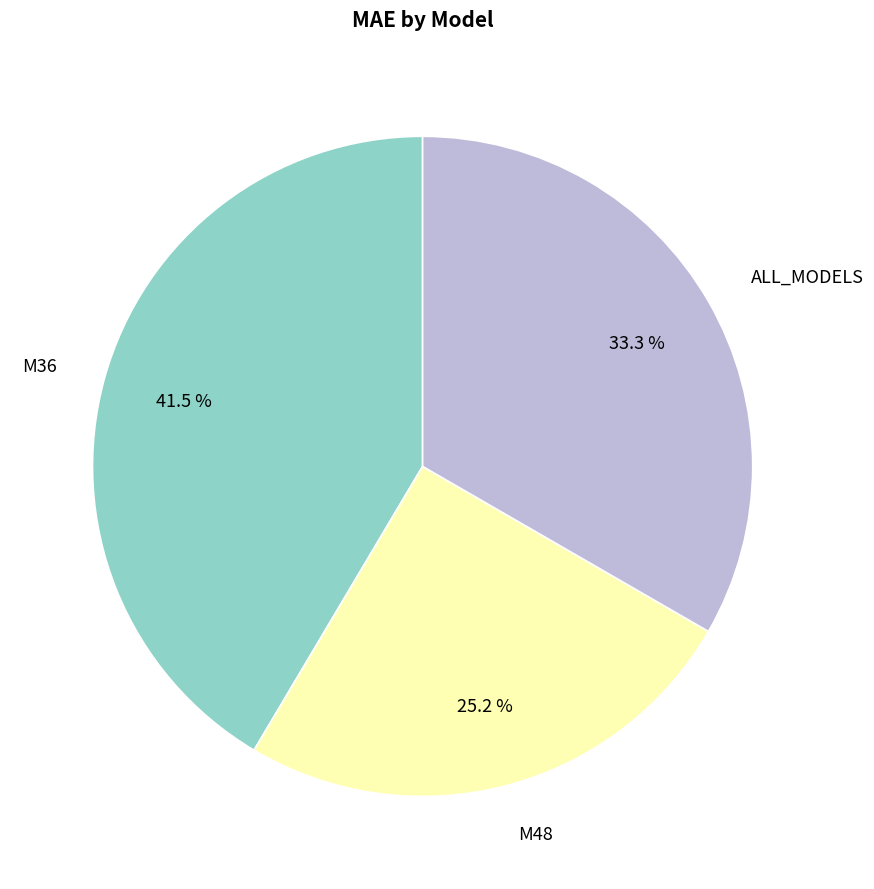

Which slice is the smallest?

M48